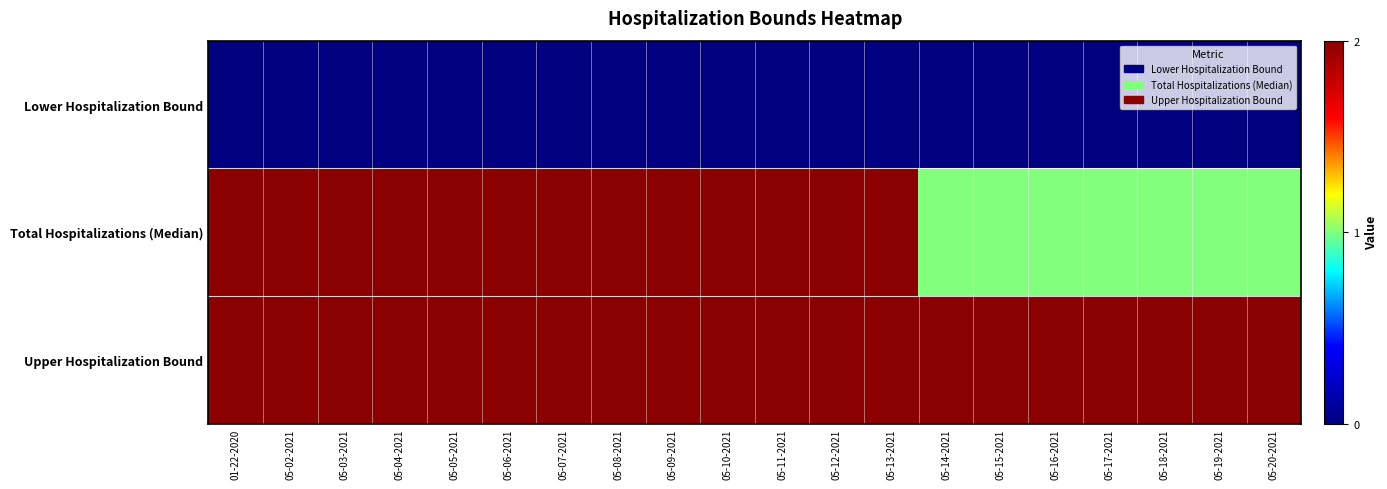

List the series in order of their peak value, highest first.

Total Hospitalizations (Median), Upper Hospitalization Bound, Lower Hospitalization Bound